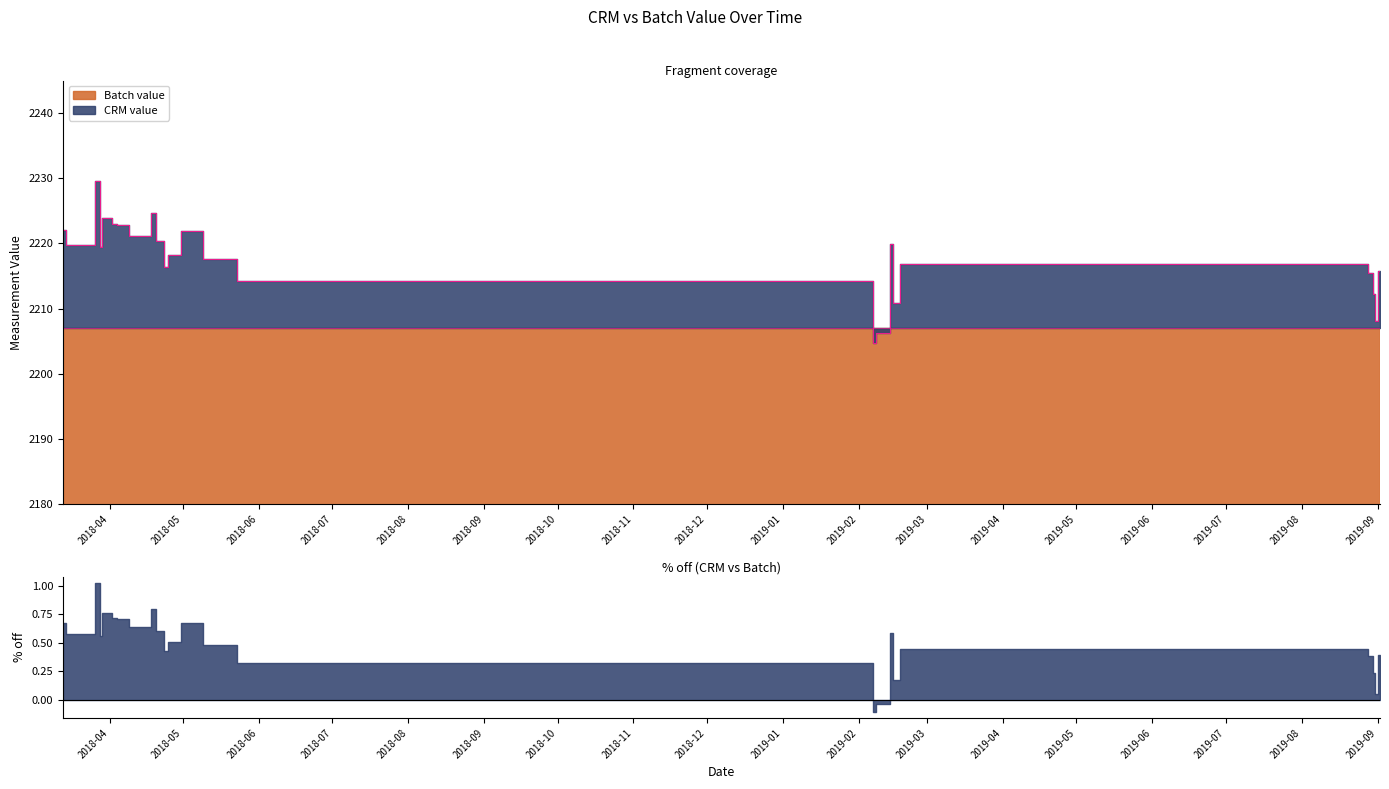

Which category has the highest value in the % off series?

2018-03-26